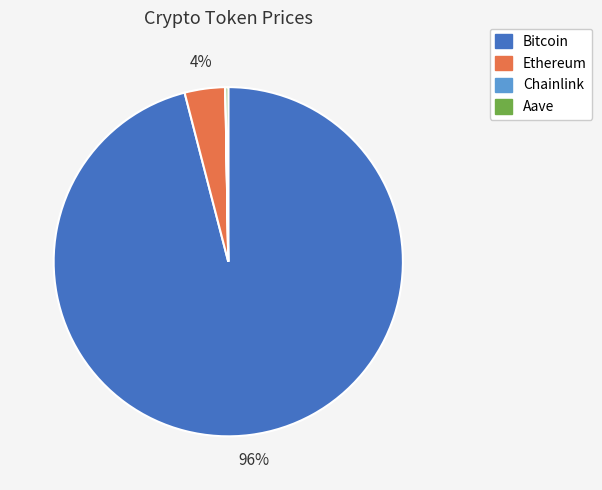

The Bitcoin slice represents 85% of the pie. True or false?

False